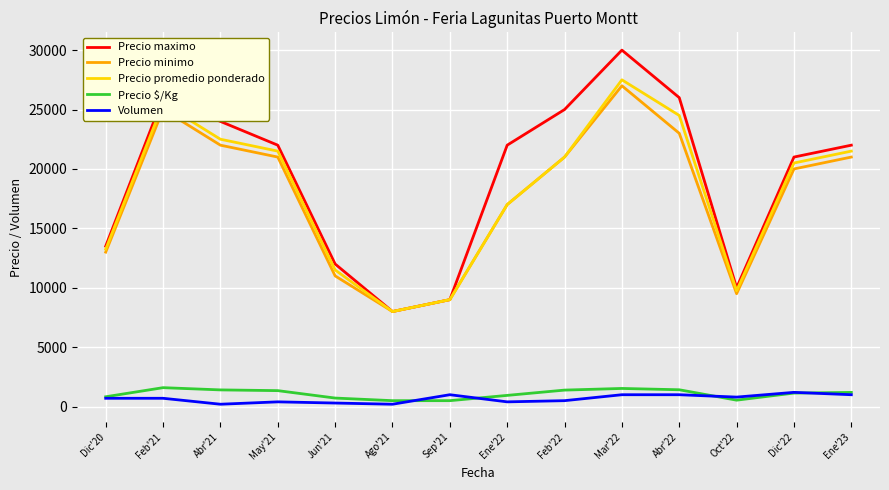

Does the chart have visible grid lines?

Yes